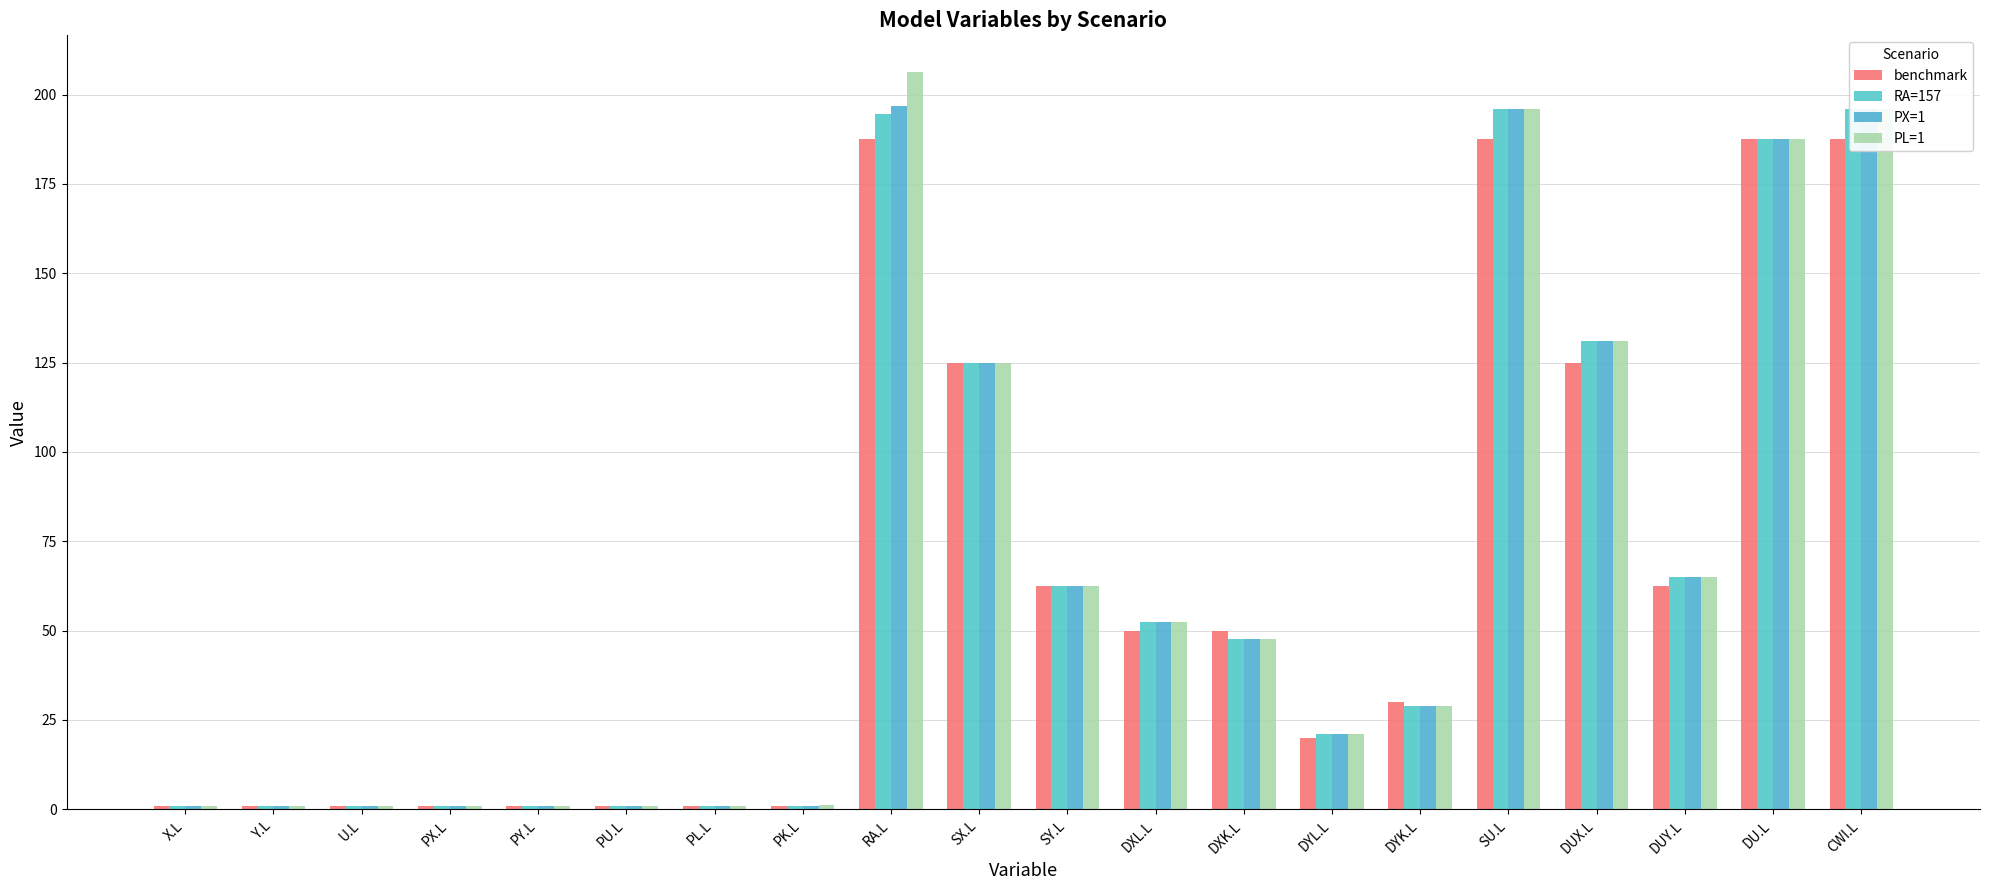

At how many categories does at least one series exceed 128?

5